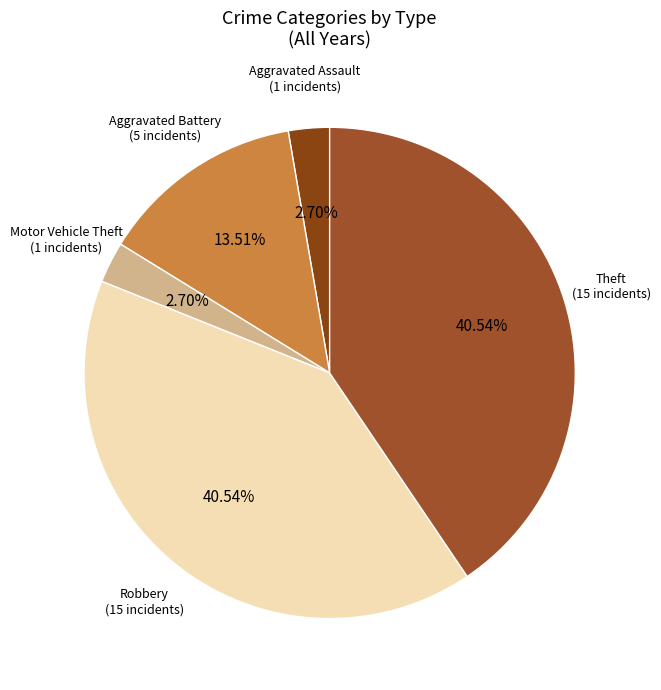

How many slices are in this pie chart?

5